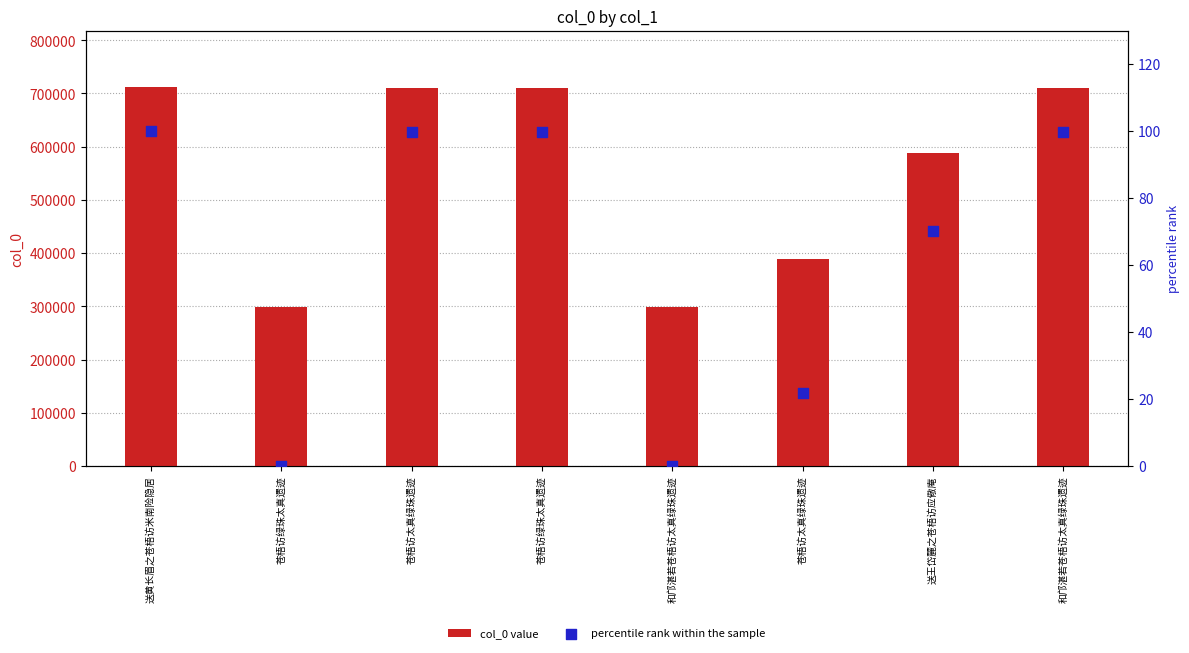

What are all the series names shown in the legend?

col_0 value, percentile rank within the sample